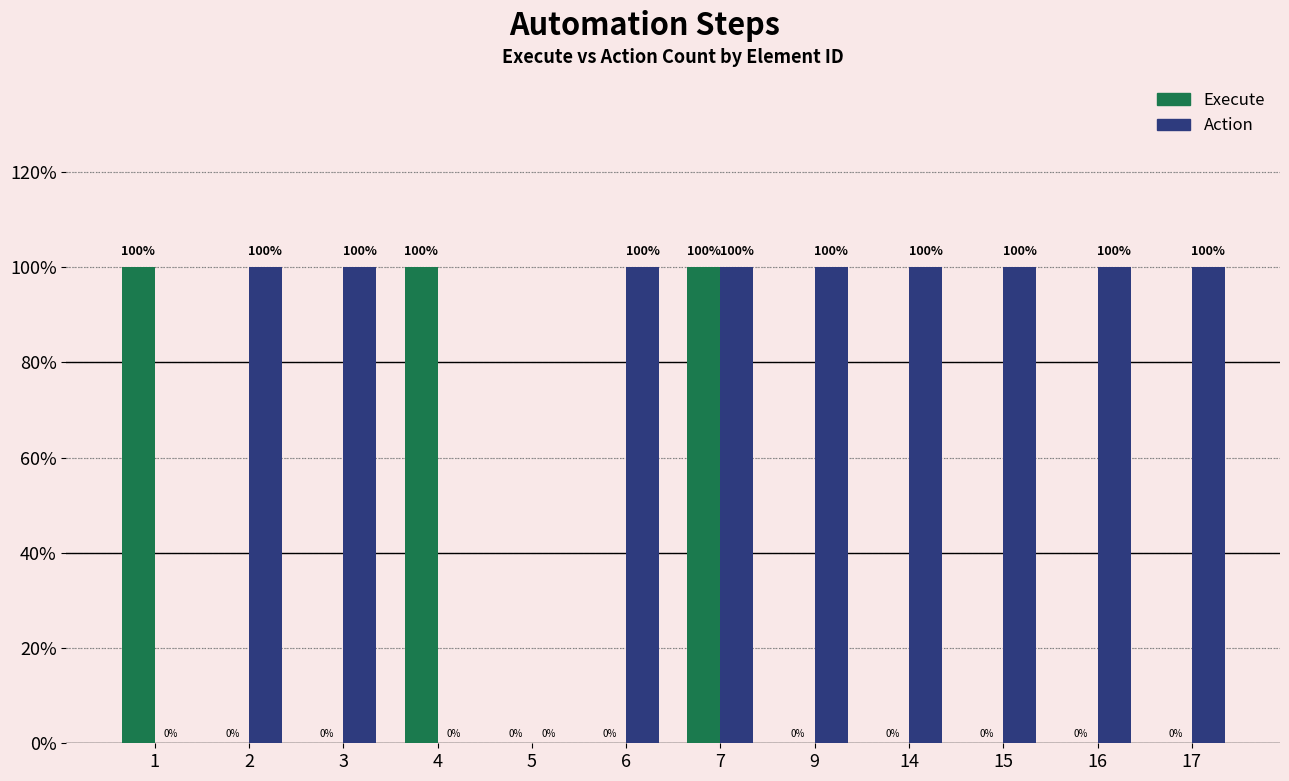

List the labels in order of Action value, largest first.

2, 3, 6, 7, 9, 14, 15, 16, 17, 1, 4, 5